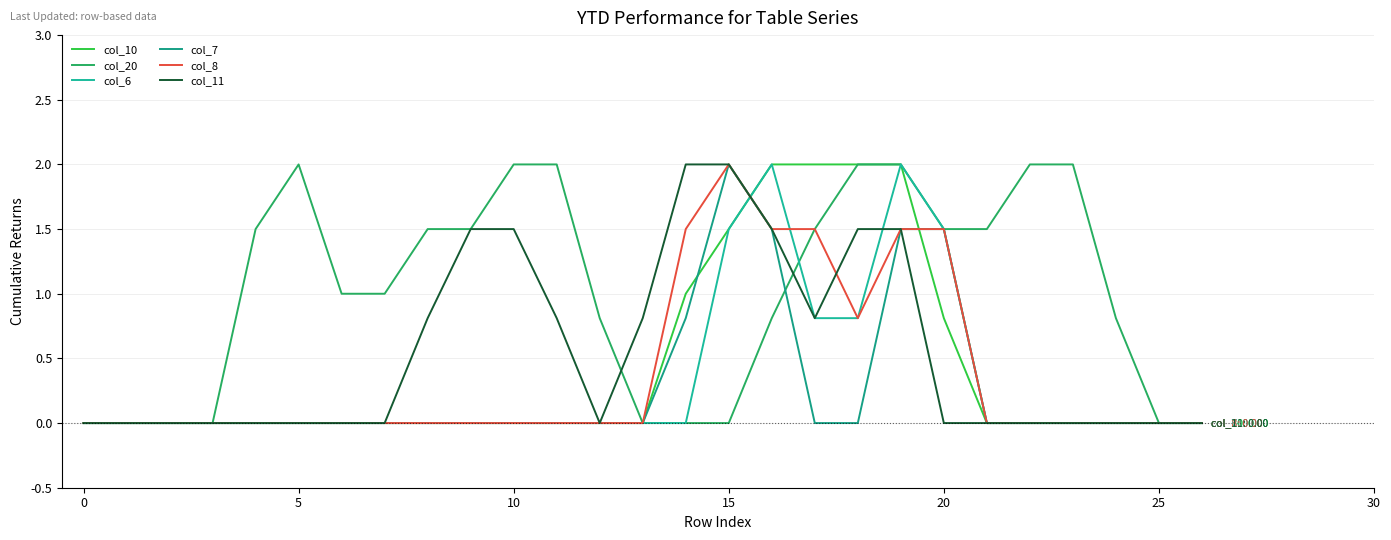

Which series has the largest total across all categories?

col_20